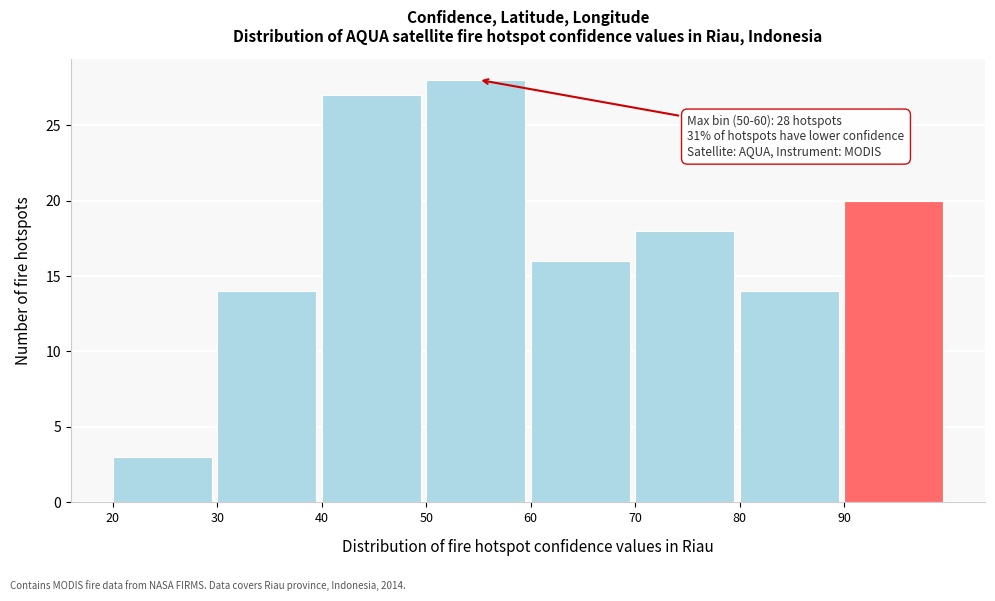

Over which range of the x-axis is the bar tallest?

50 to 60